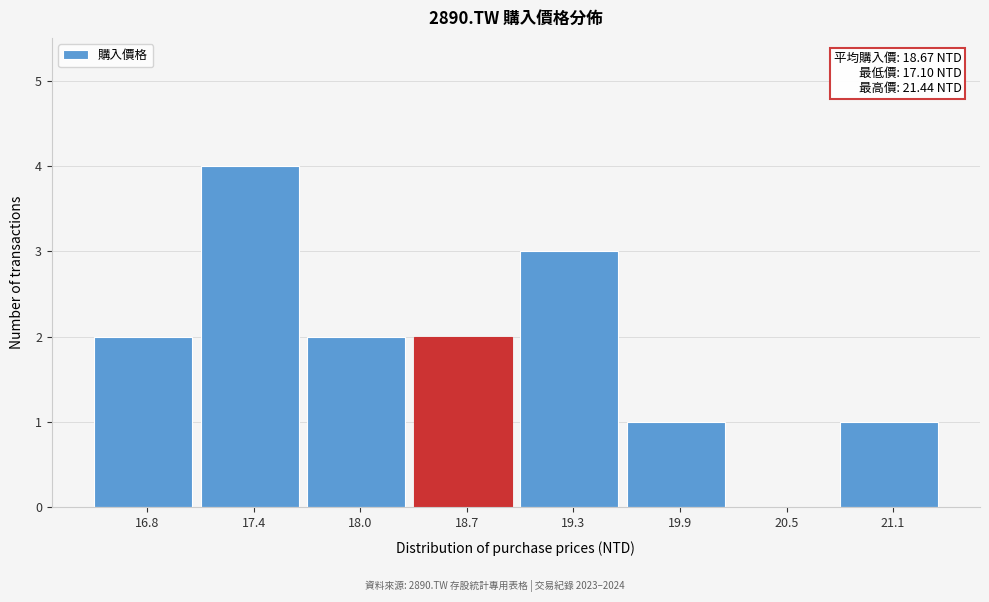

Reading right to left, extract all data points from this chart.

21.1=1	20.5=0	19.9=1	19.3=3	18.7=2	18.0=2	17.4=4	16.8=2